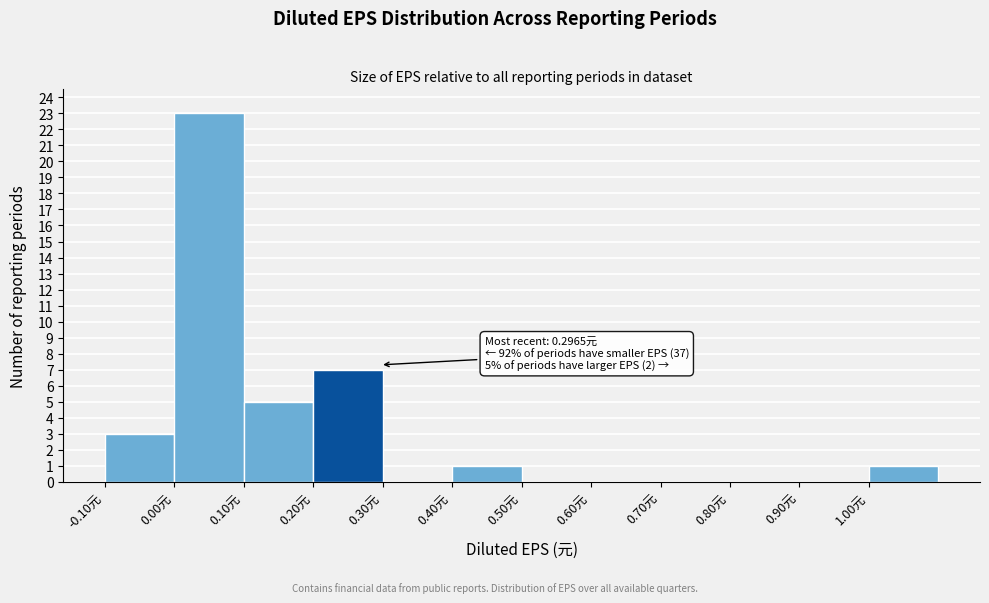

Over which range of the x-axis is the bar tallest?

0.0 to 0.1